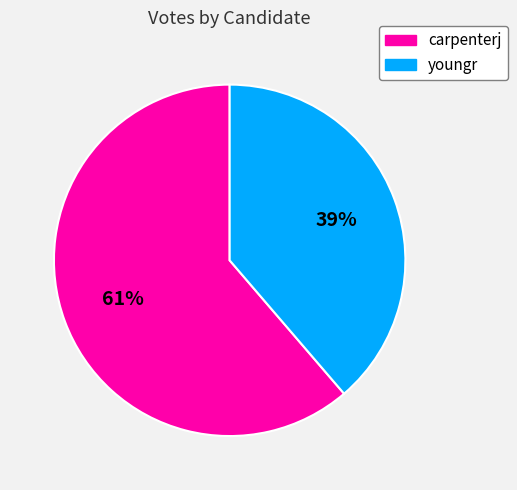

To the nearest percent, what portion does youngr represent?

39%